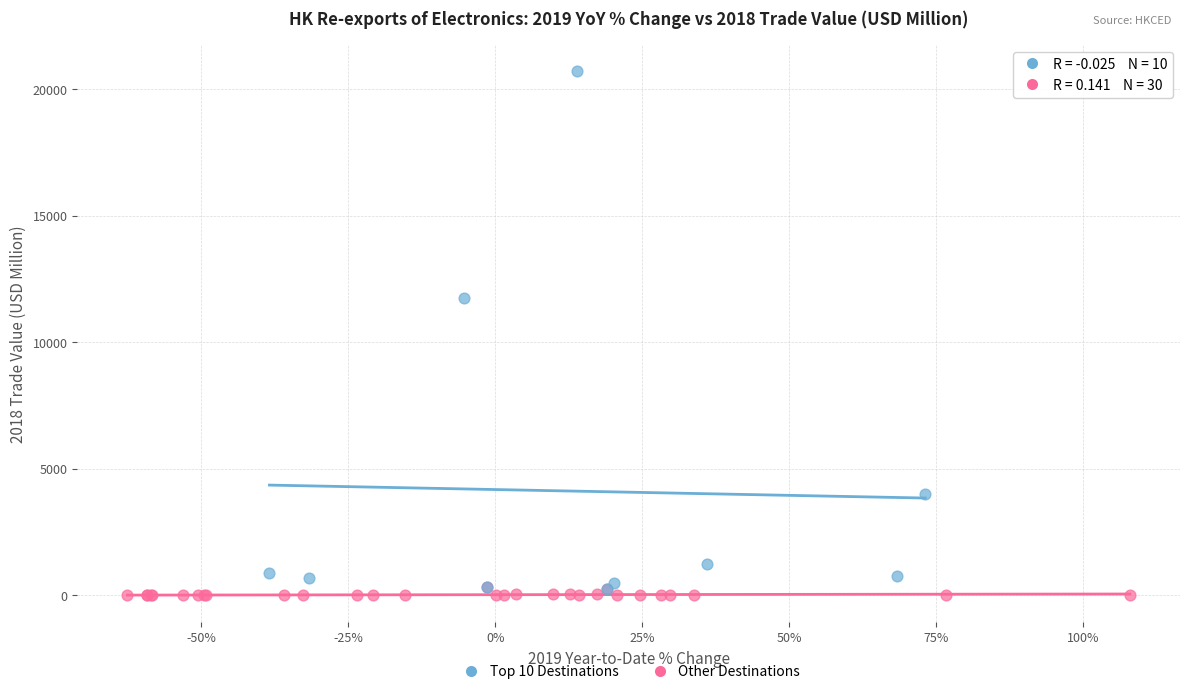

What are all the series names shown in the legend?

Top 10 Destinations, Other Destinations